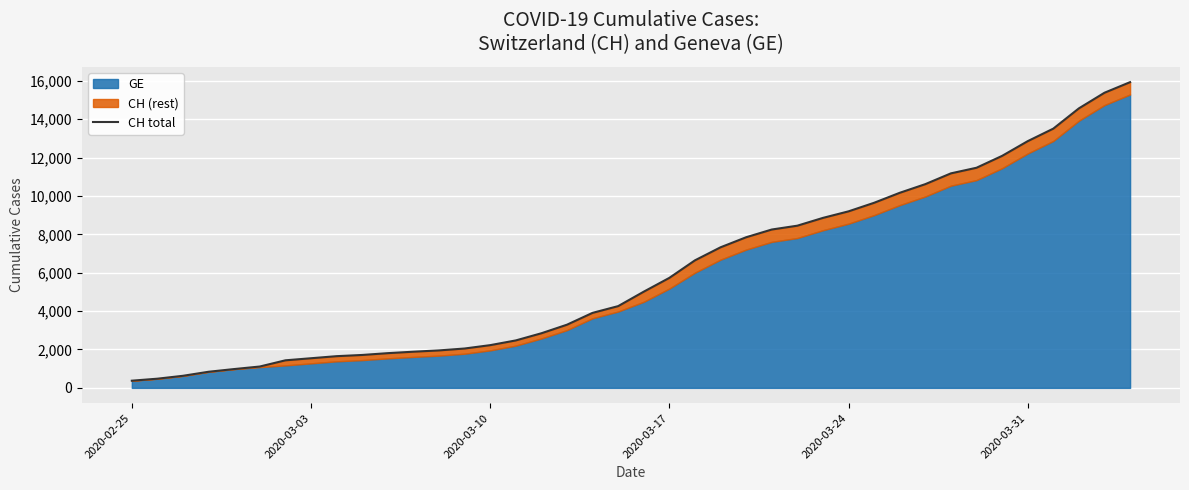

What is the difference between the maximum and minimum values?

15551